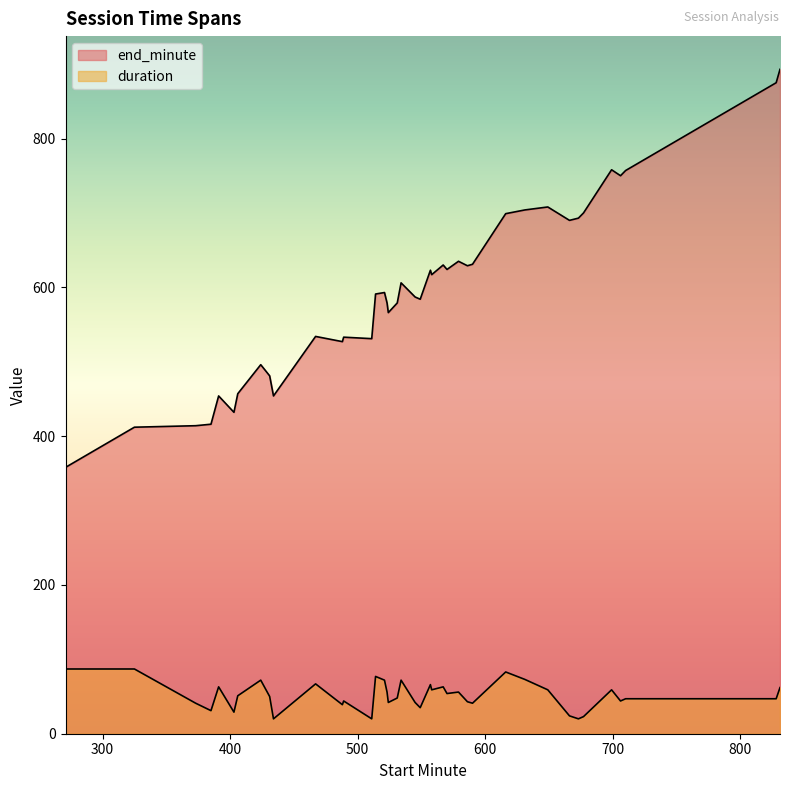

The value of duration at 699 is 21. True or false?

False